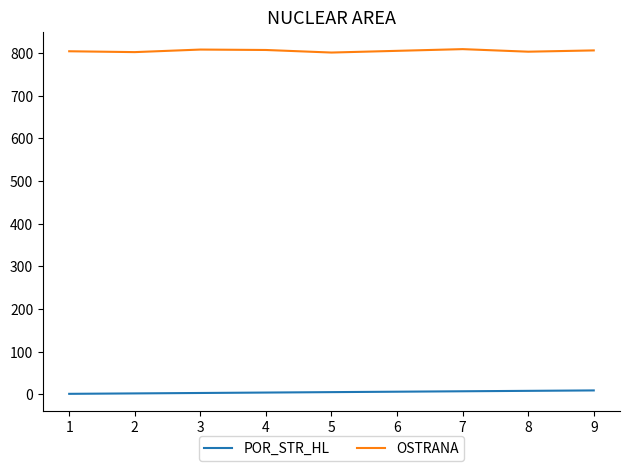

What is the total value across all series at 4?

811